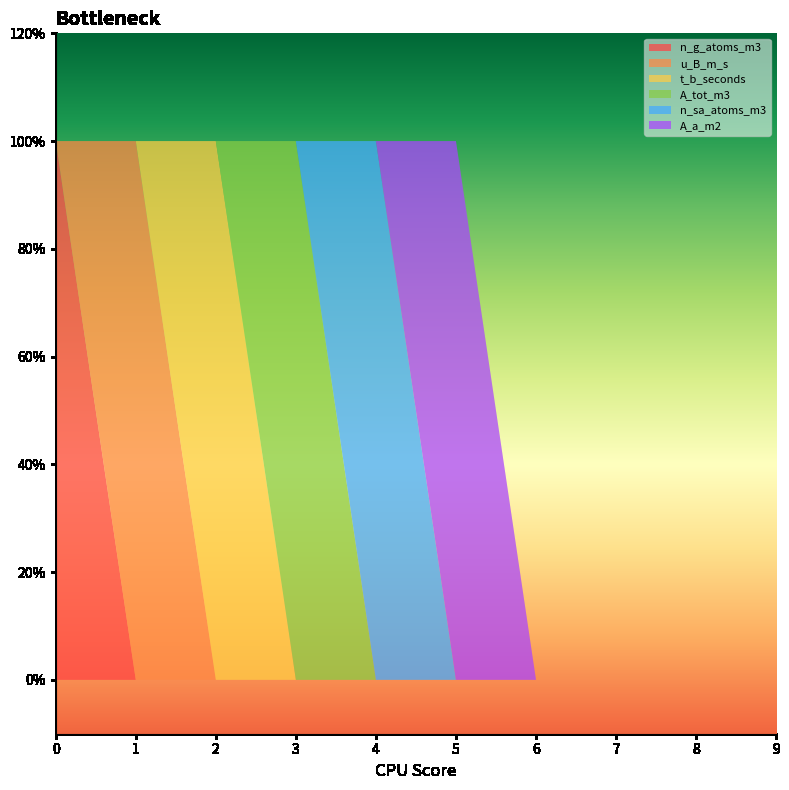

Reading left to right, list all the values displayed in this chart.

n_g_atoms_m3: 1	0	0	0	0	0	0	0	0	0
u_B_m_s: 0	1	0	0	0	0	0	0	0	0
t_b_seconds: 0	0	1	0	0	0	0	0	0	0
A_tot_m3: 0	0	0	1	0	0	0	0	0	0
n_sa_atoms_m3: 0	0	0	0	1	0	0	0	0	0
A_a_m2: 0	0	0	0	0	1	0	0	0	0